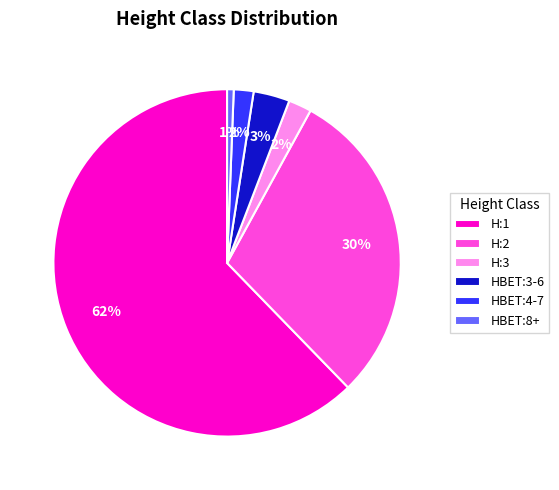

Is the sum of H:2 and HBET:3-6 greater than half?

No